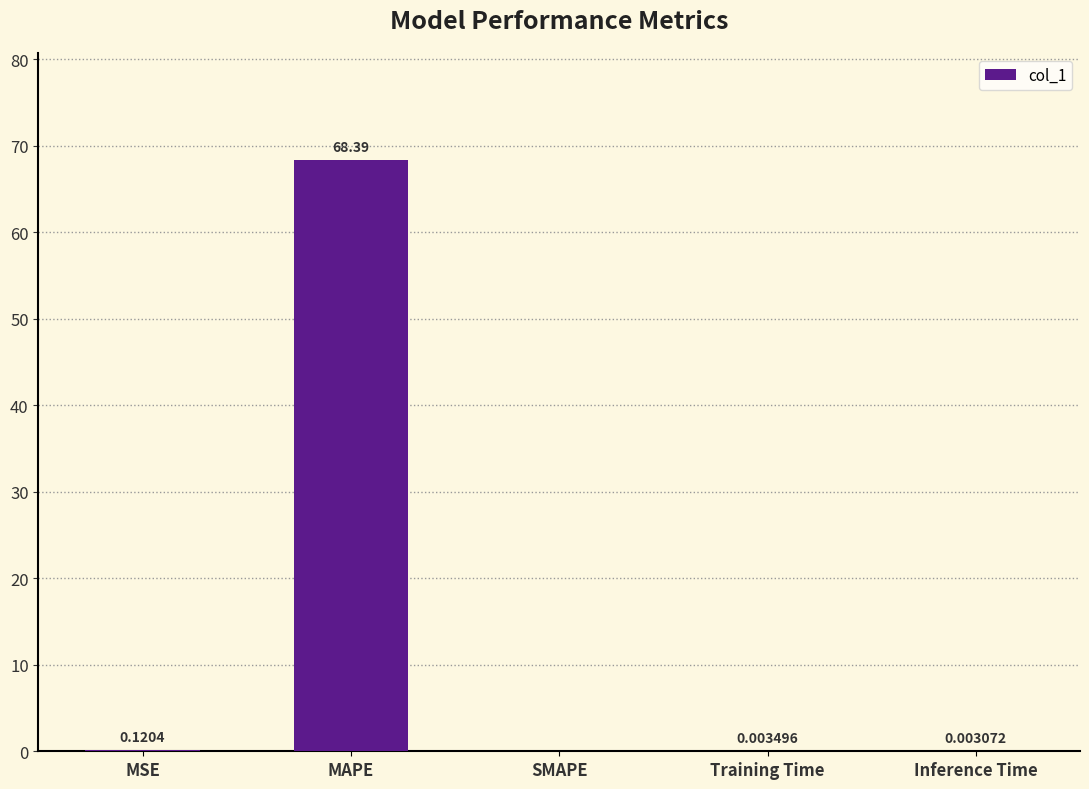

Which has a higher value, Training Time or SMAPE?

Training Time